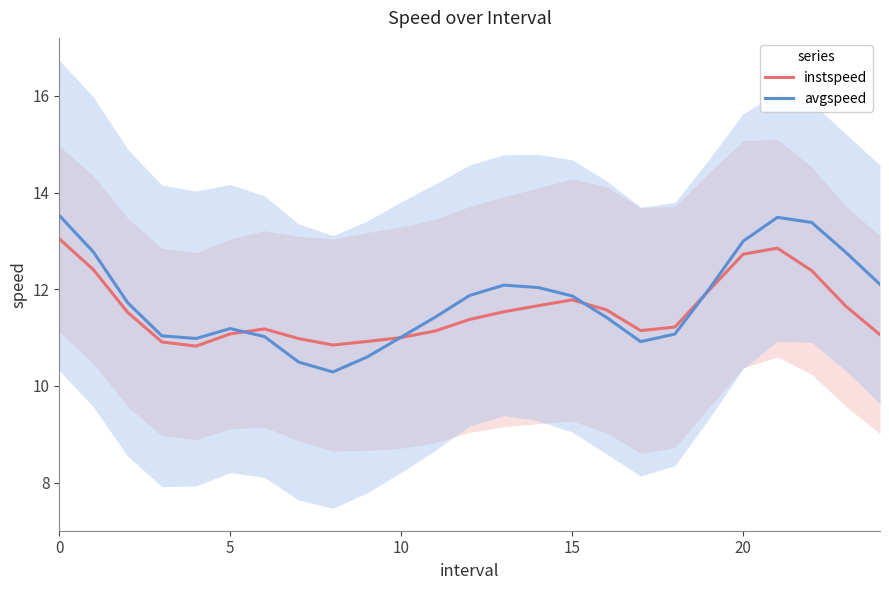

What is the minimum value for instspeed?

10.8